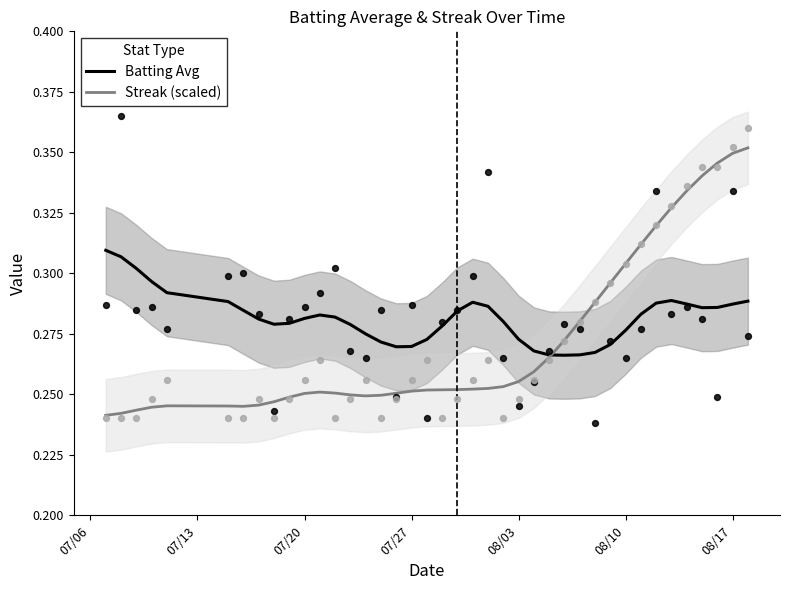

Which series has the widest spread of Y values?

Streak (scaled)